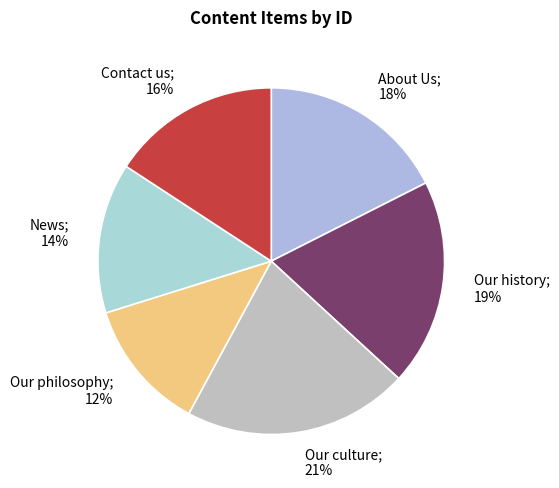

Rank the categories by value from highest to lowest.

Our culture, Our history, About Us, Contact us, News, Our philosophy